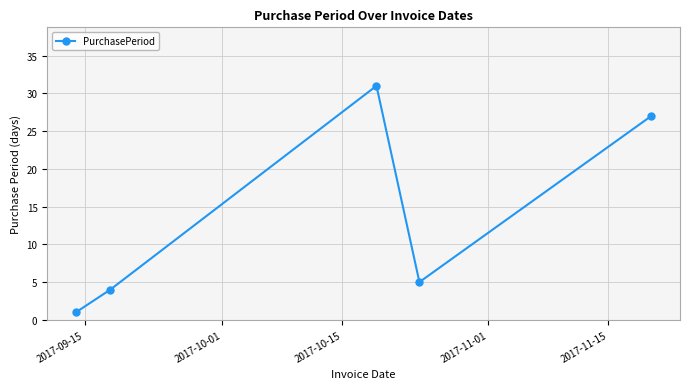

What is the sum of all values?

68